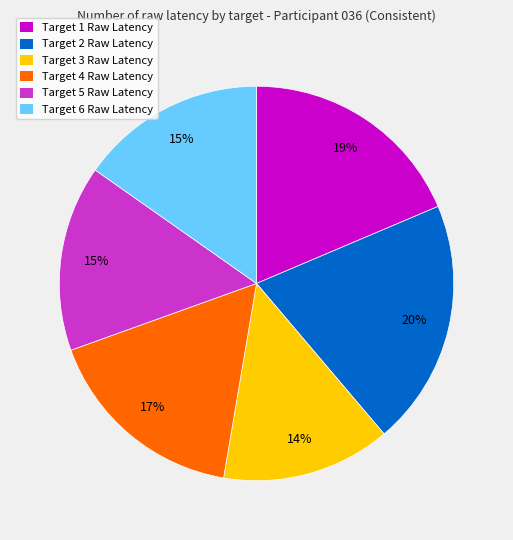

Count the number of slices in the pie.

6